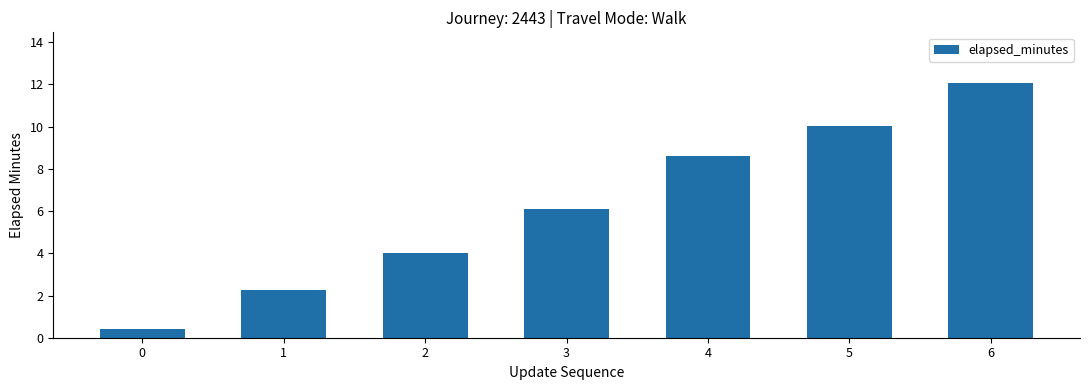

What is the change in value from 0 to 5?

+9.6